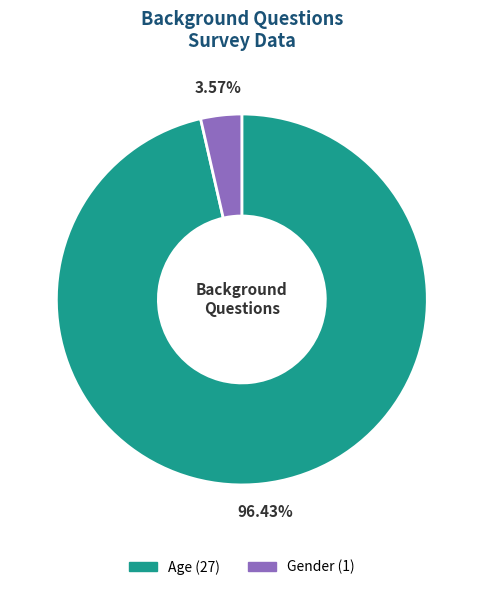

Which has a higher value, Age or Gender?

Age